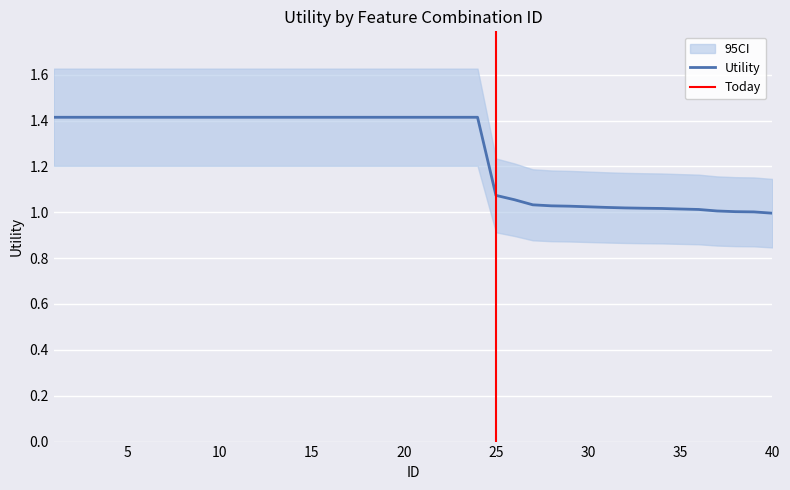

List the labels in order of value, largest first.

1, 2, 3, 4, 5, 6, 7, 8, 9, 10, 11, 12, 13, 14, 15, 16, 17, 18, 19, 20, 21, 22, 23, 24, 25, 26, 27, 28, 29, 30, 31, 32, 33, 34, 35, 36, 37, 38, 39, 40